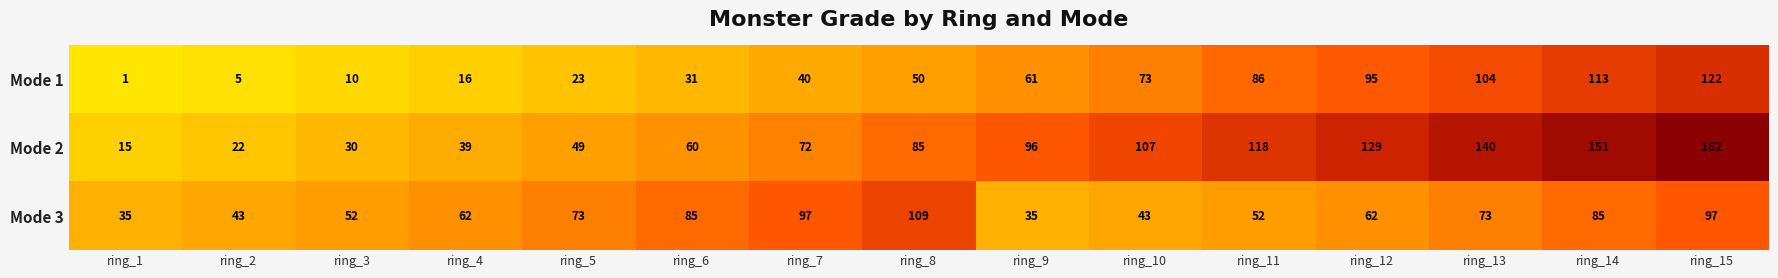

Is it true that Mode 2 equals 25 at ring_11?

False